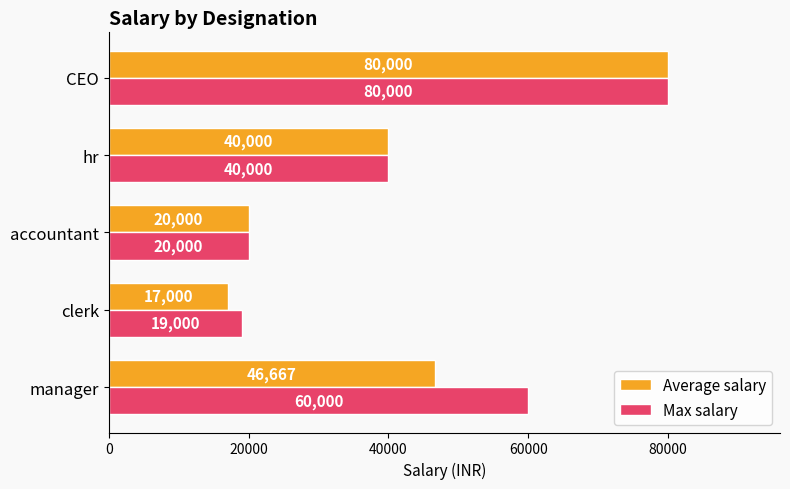

What is the spread (max minus min) of values at clerk?

2000.0